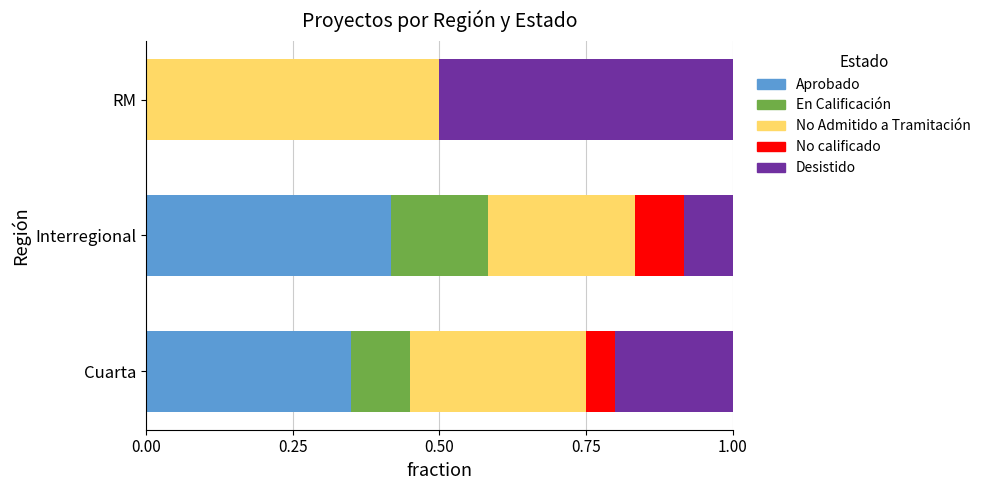

Count the number of categories in the chart.

3